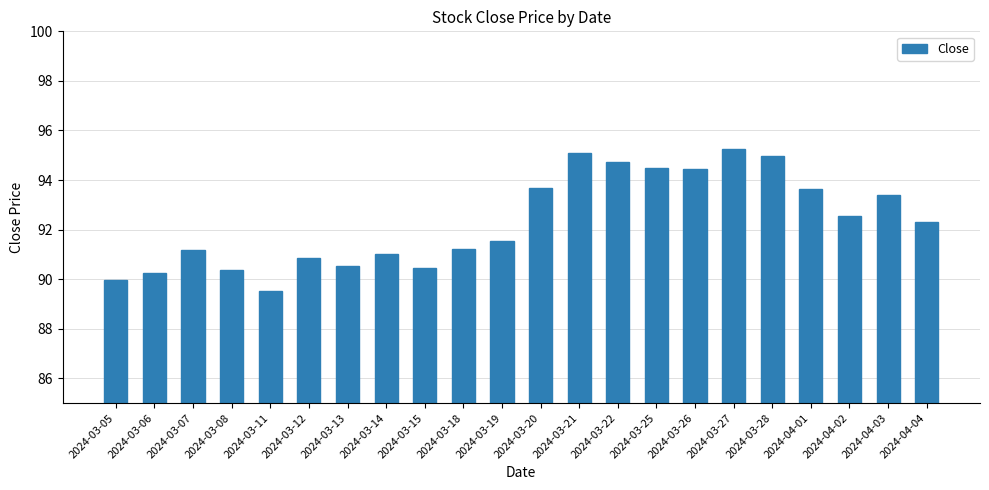

What position from the left is 2024-03-08?

4